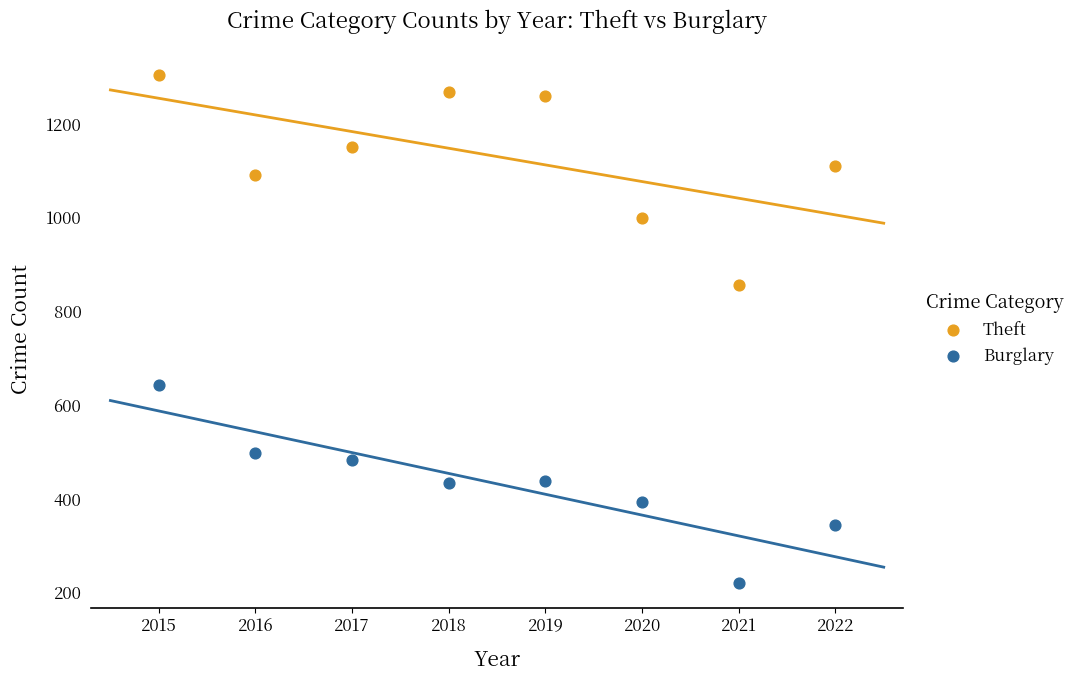

Across all data points, what is the range of Y values (max minus min)?

1084